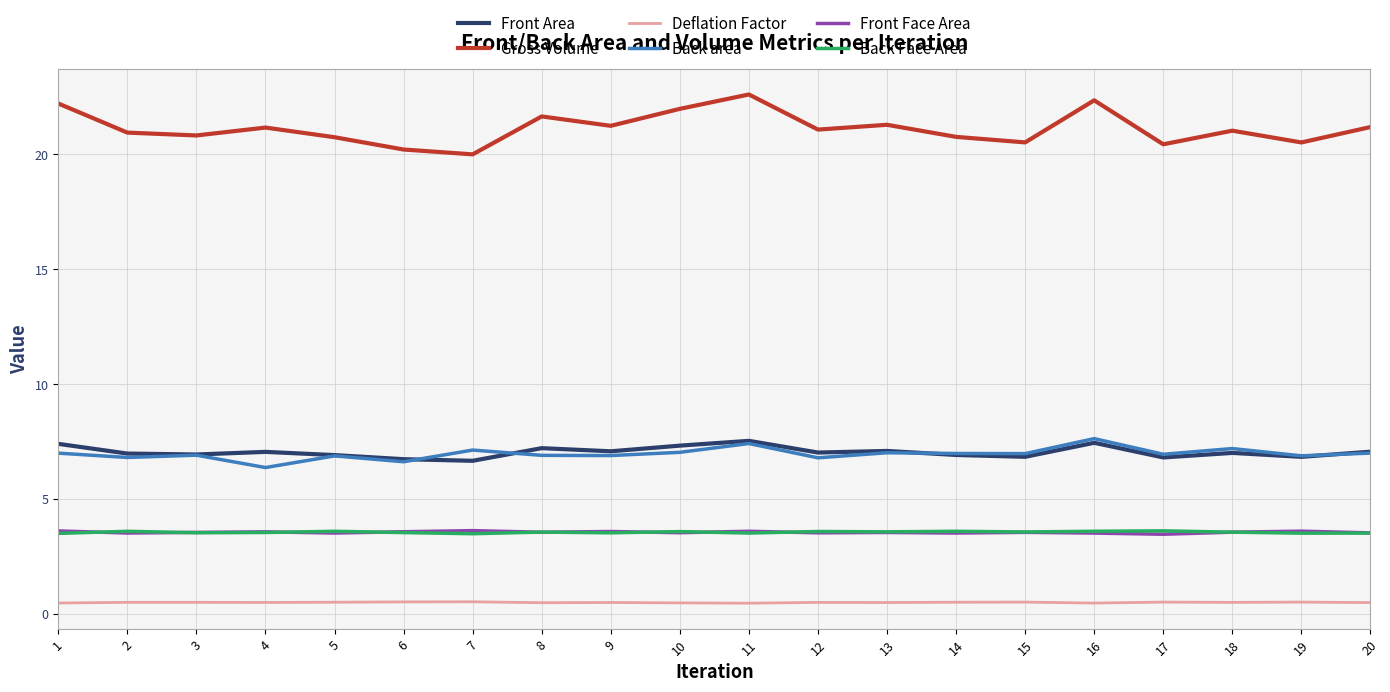

True or false: Deflation Factor and Gross Volume cross at least once.

False